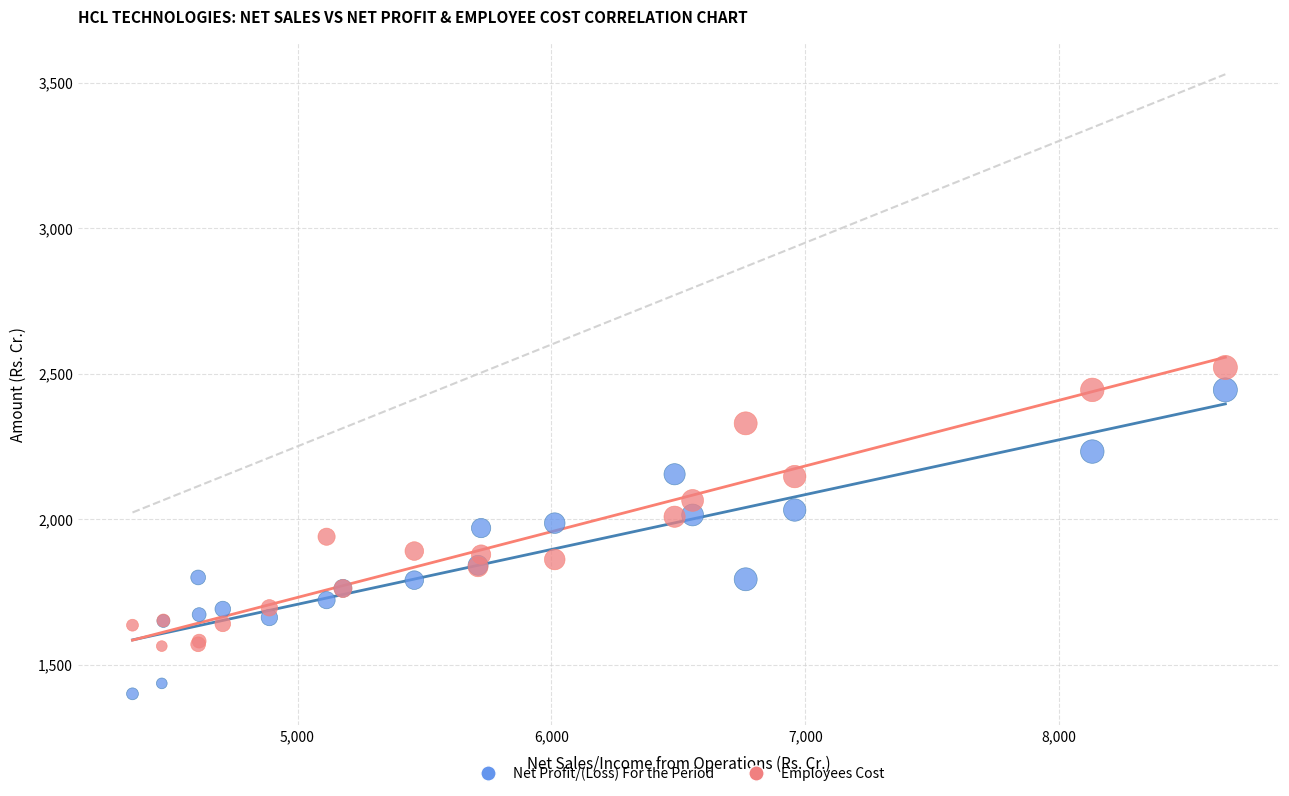

Which series contains the lowest Y value?

Net Profit/(Loss) For the Period